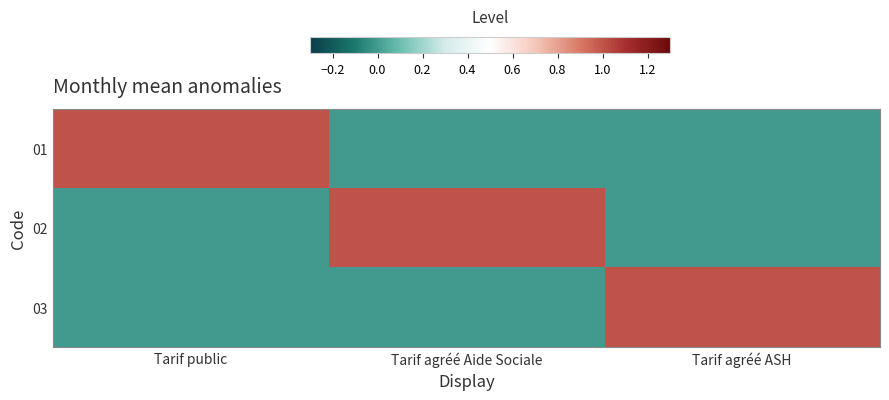

How many series are shown in this chart?

3